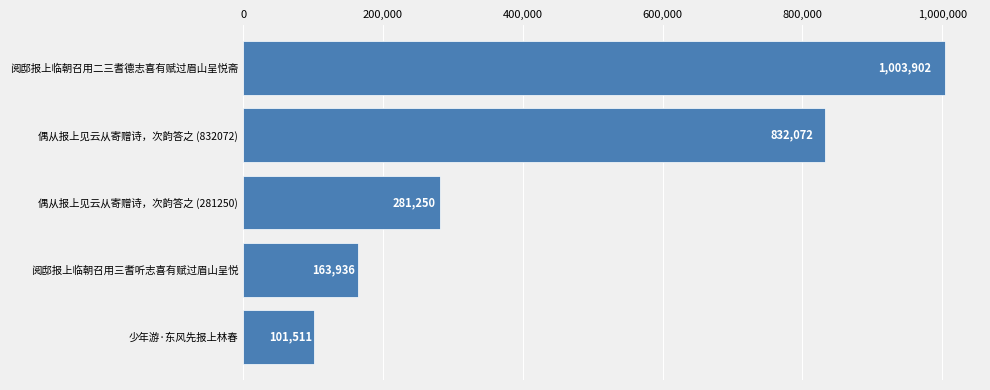

Count the number of categories in the chart.

5